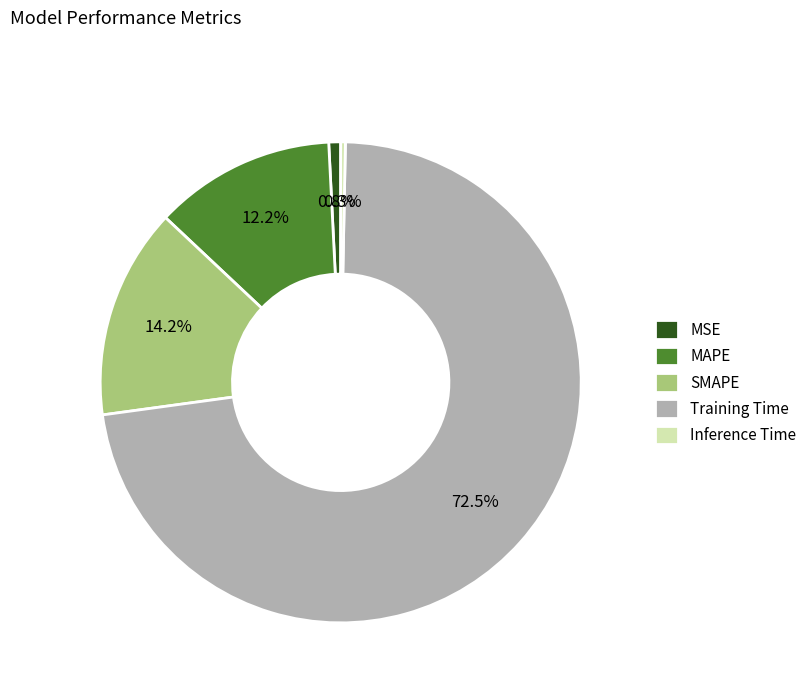

What is the largest slice in the pie chart?

Training Time